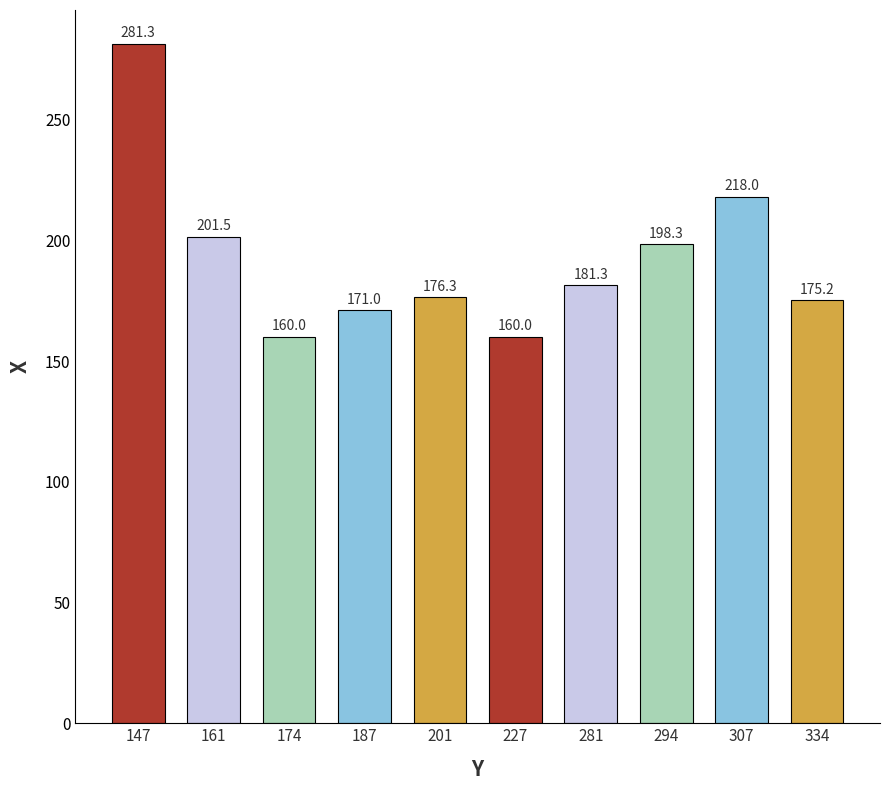

The chart shows a value of 218.0 at 307. True or false?

True